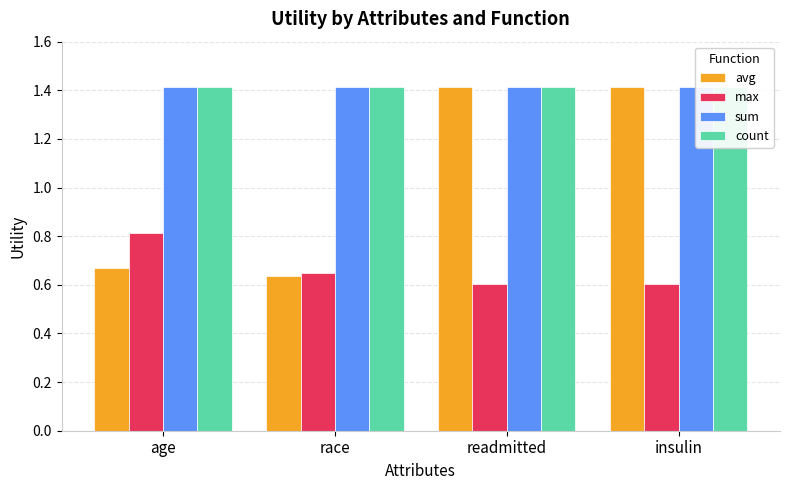

Is it true that count equals 2.3 at readmitted?

False